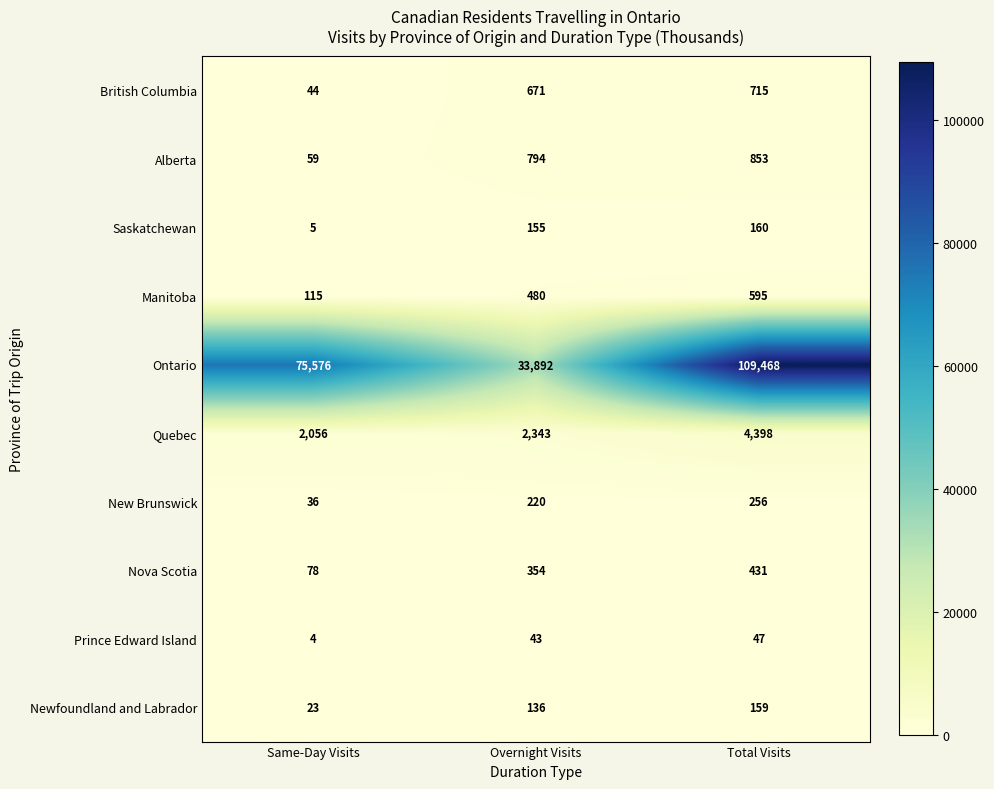

Reading left to right, what are all the values shown in this chart?

British Columbia: 44	671	715
Alberta: 59	794	853
Saskatchewan: 5	155	160
Manitoba: 115	480	595
Ontario: 75576	33892	109468
Quebec: 2056	2343	4398
New Brunswick: 36	220	256
Nova Scotia: 78	354	431
Prince Edward Island: 4	43	47
Newfoundland and Labrador: 23	136	159